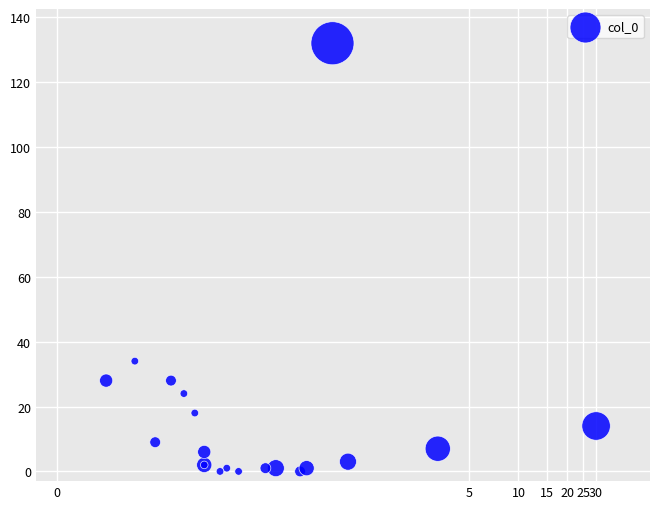

What Y value in the scatter plot is closest to 66?

34